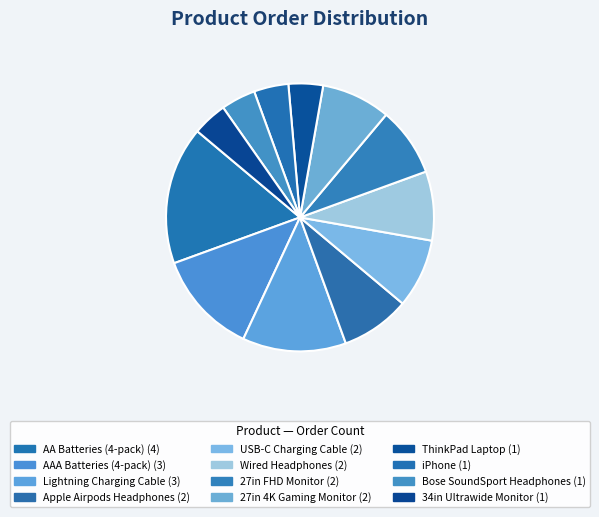

How many segments does this pie chart have?

12